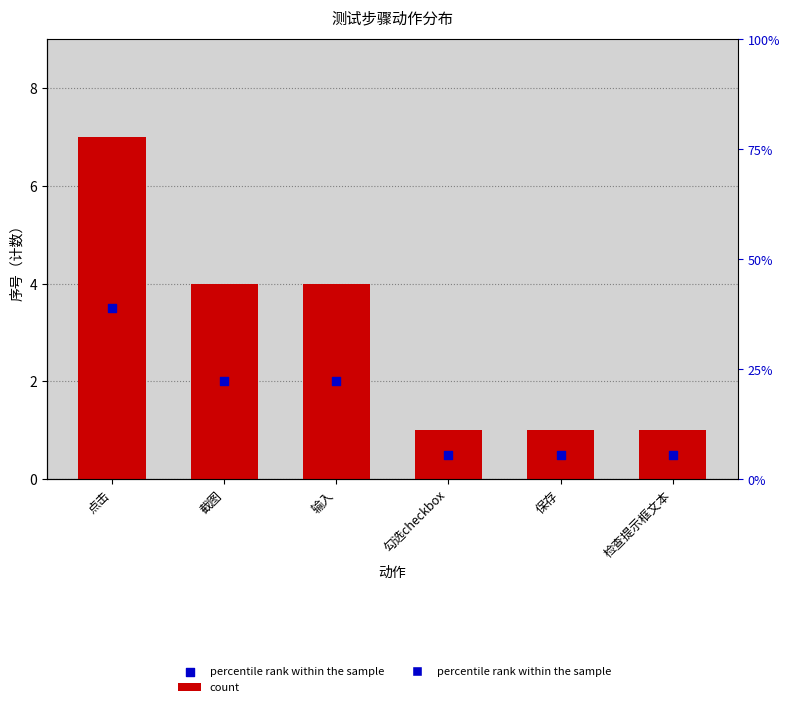

At which category is the sum across all series the highest?

点击